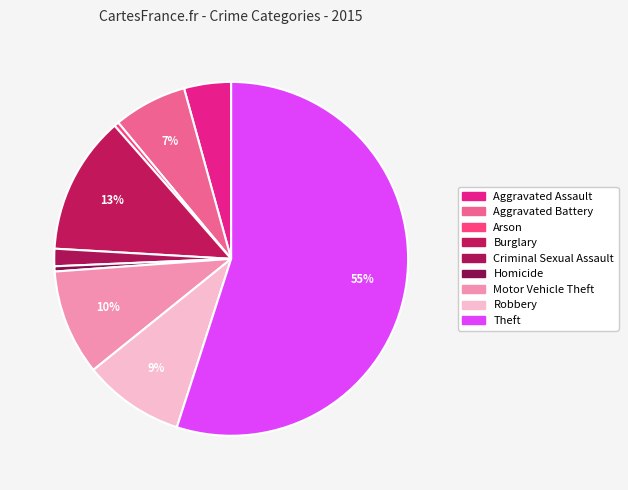

To the nearest percent, what is the average slice percentage?

11%